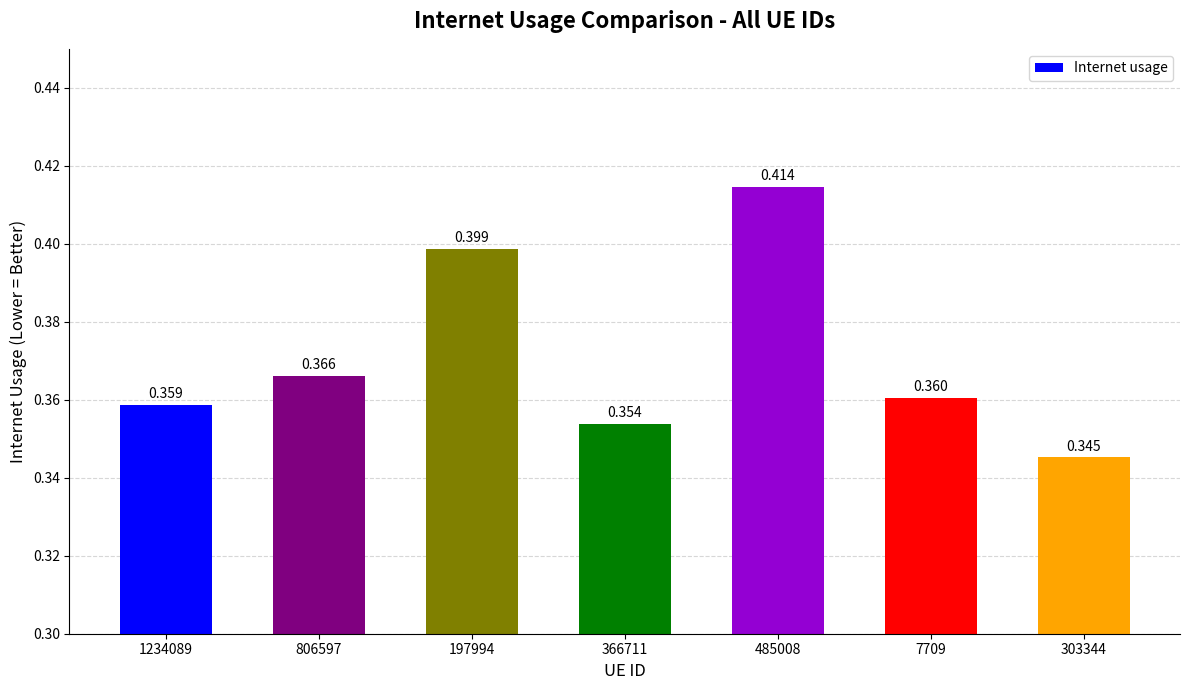

Which label corresponds to the largest value in the chart?

485008